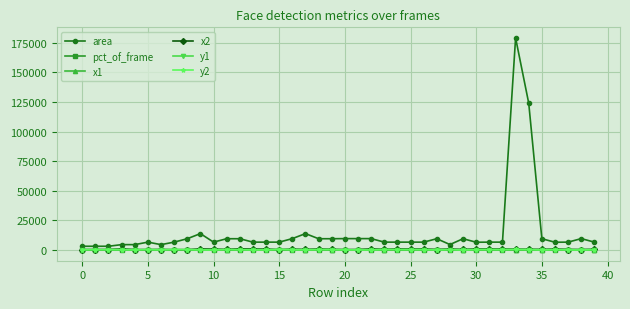

What is the maximum value shown in the chart?

178929.0